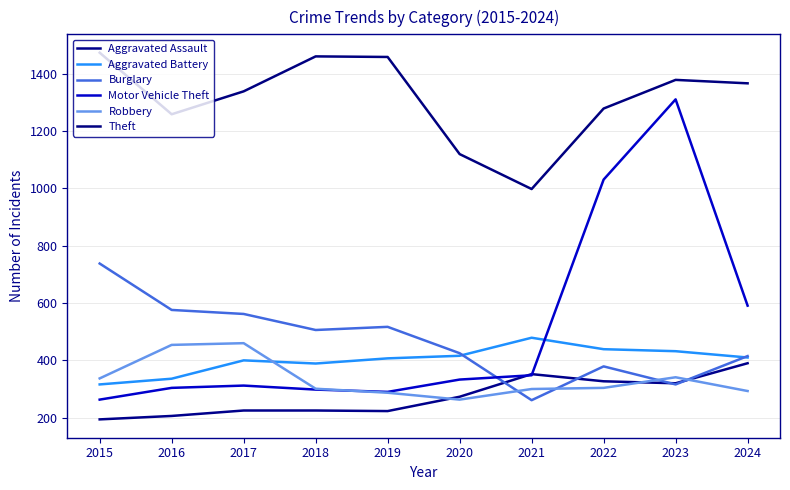

What is the spread (max minus min) of values at 2015?

1280